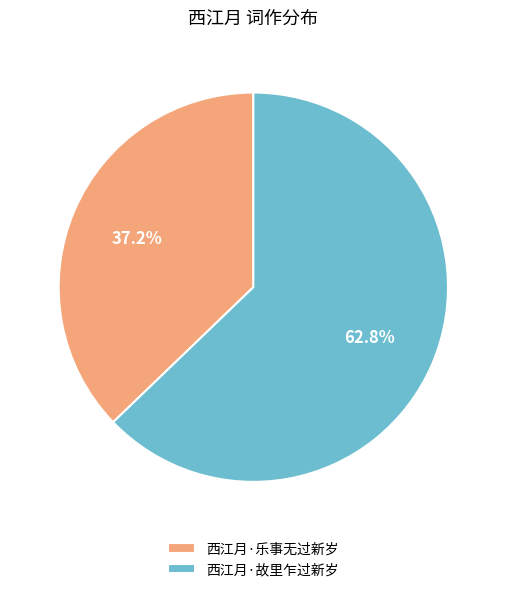

Which slice is the largest?

西江月·故里乍过新岁